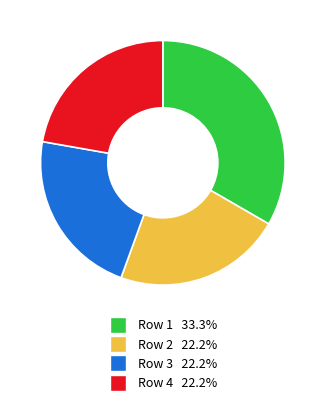

Approximately how many times larger is the value at Row 3 22.2% compared to Row 1 33.3%?

0.7